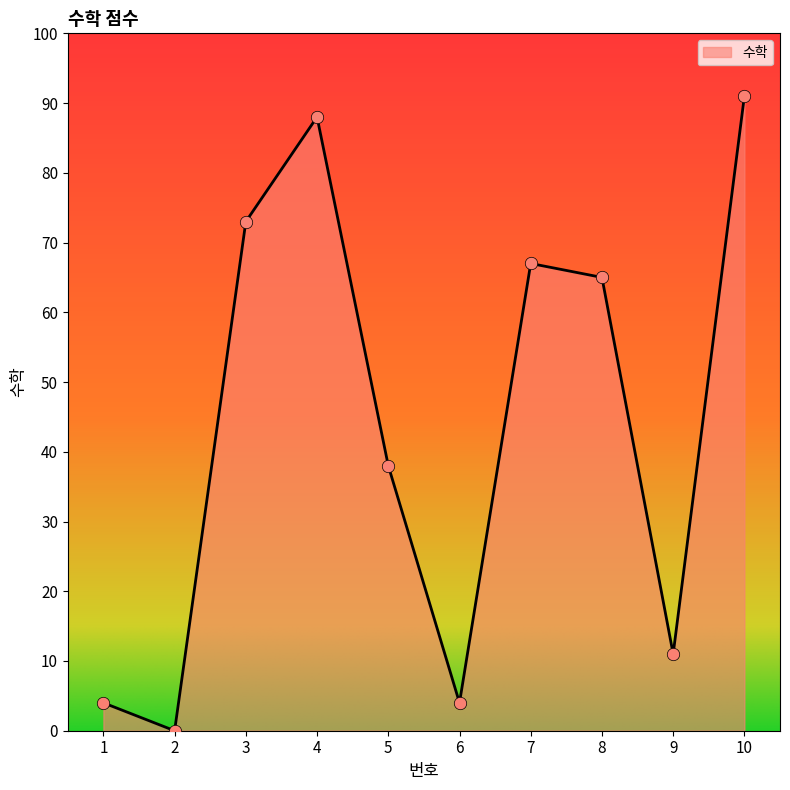

Which has a higher value, 2 or 3?

3